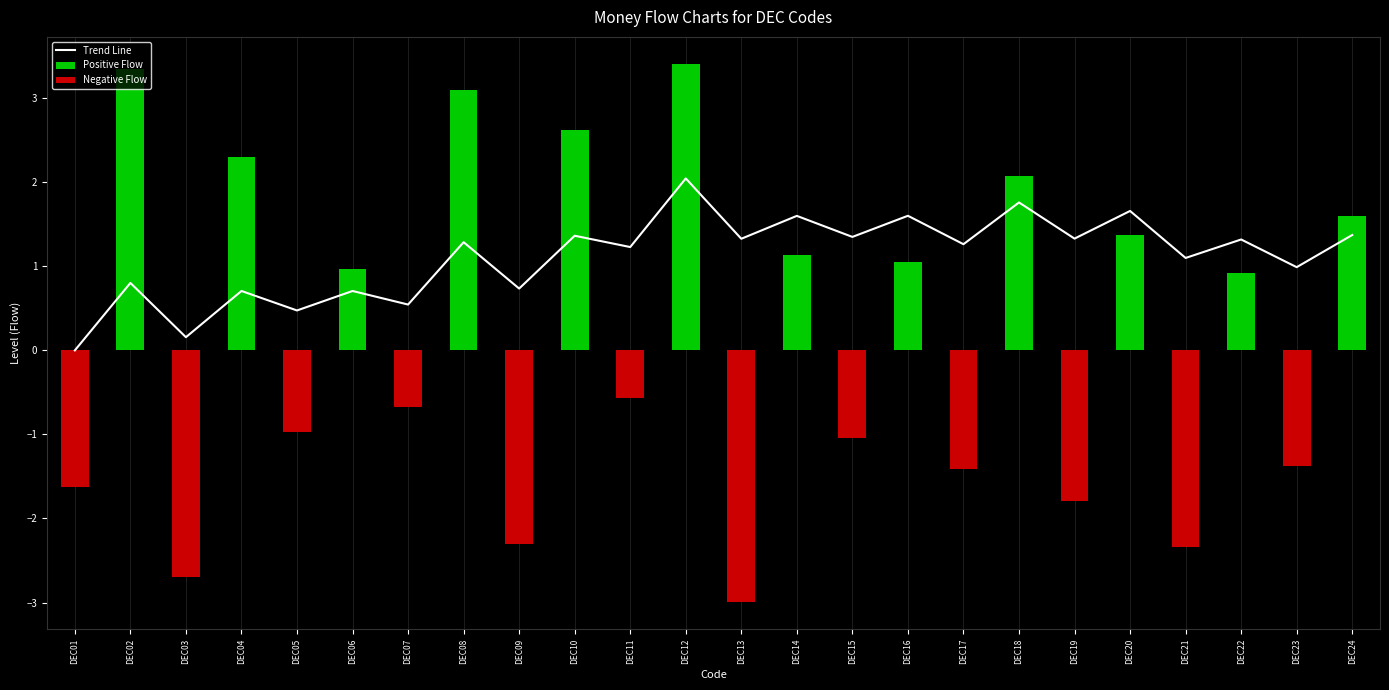

At which label is Negative Flow closest to -1?

DEC05